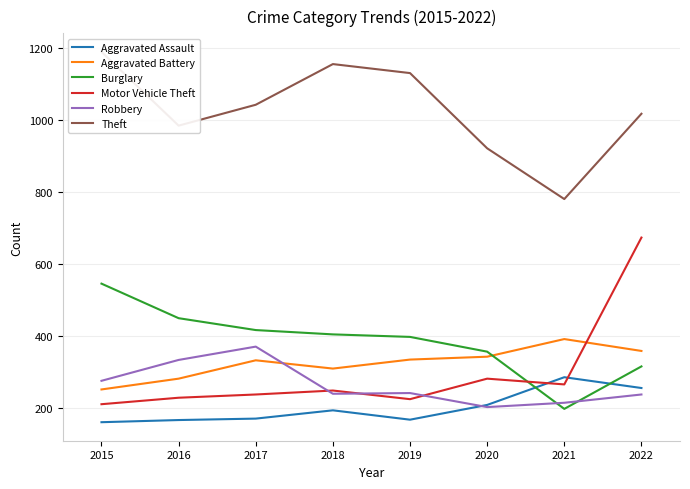

What is the average value of the Robbery series?

264